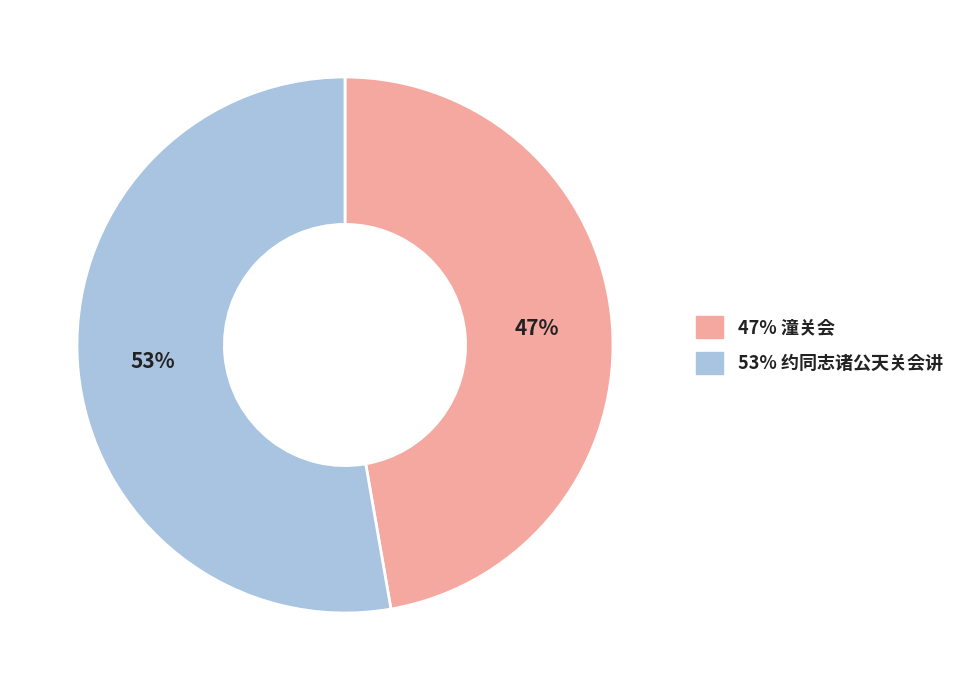

What is the smallest slice in the pie chart?

47% 潼关会